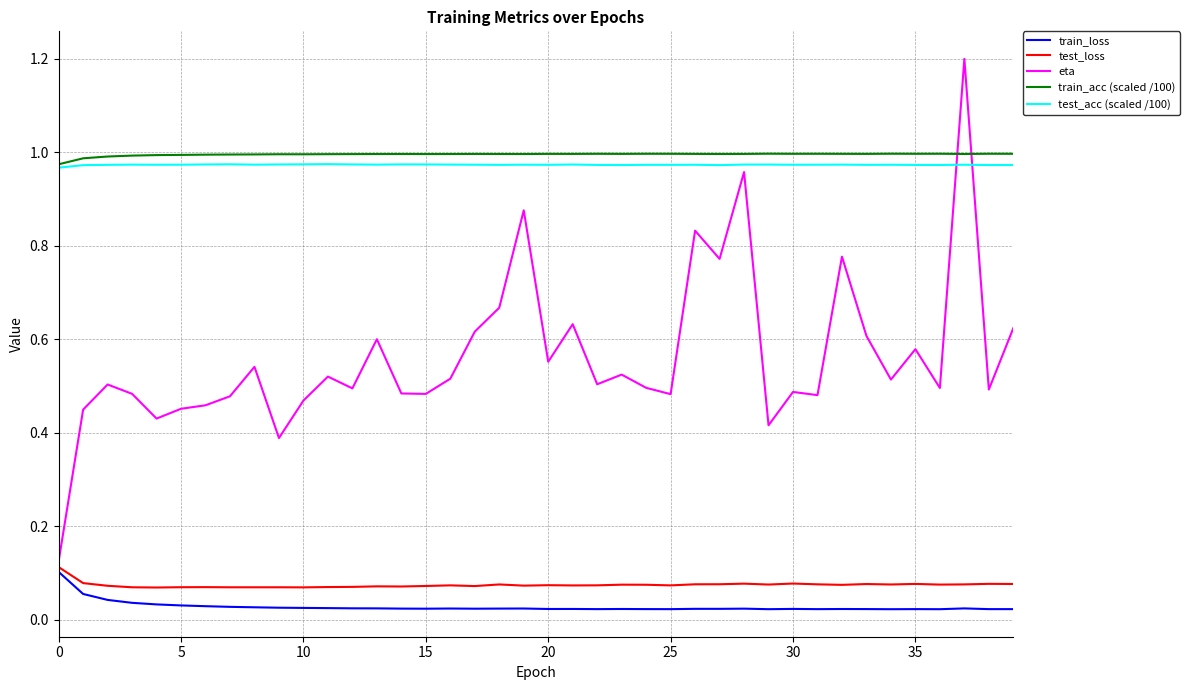

What is the maximum value shown in the chart?

1.2